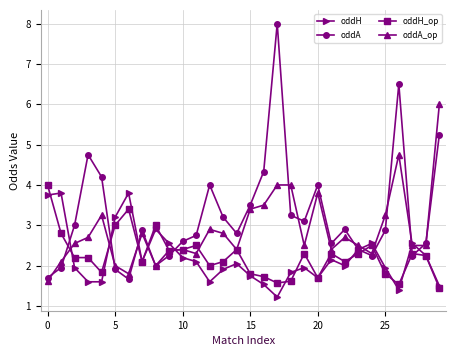

In oddH, how many points are higher than both neighbors (excluding endpoints)?

8